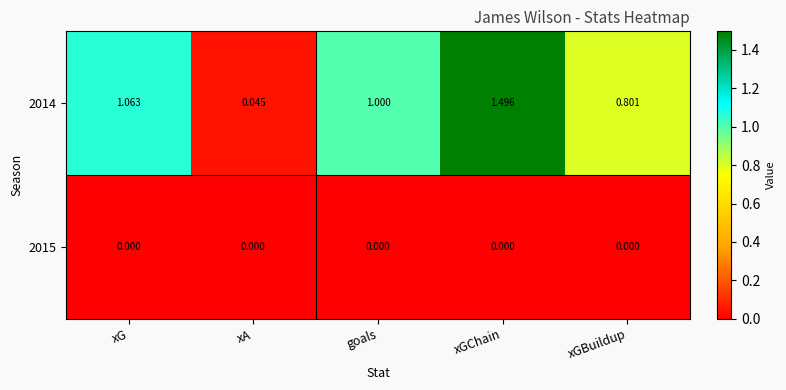

Which category has the highest value across all series?

xGChain